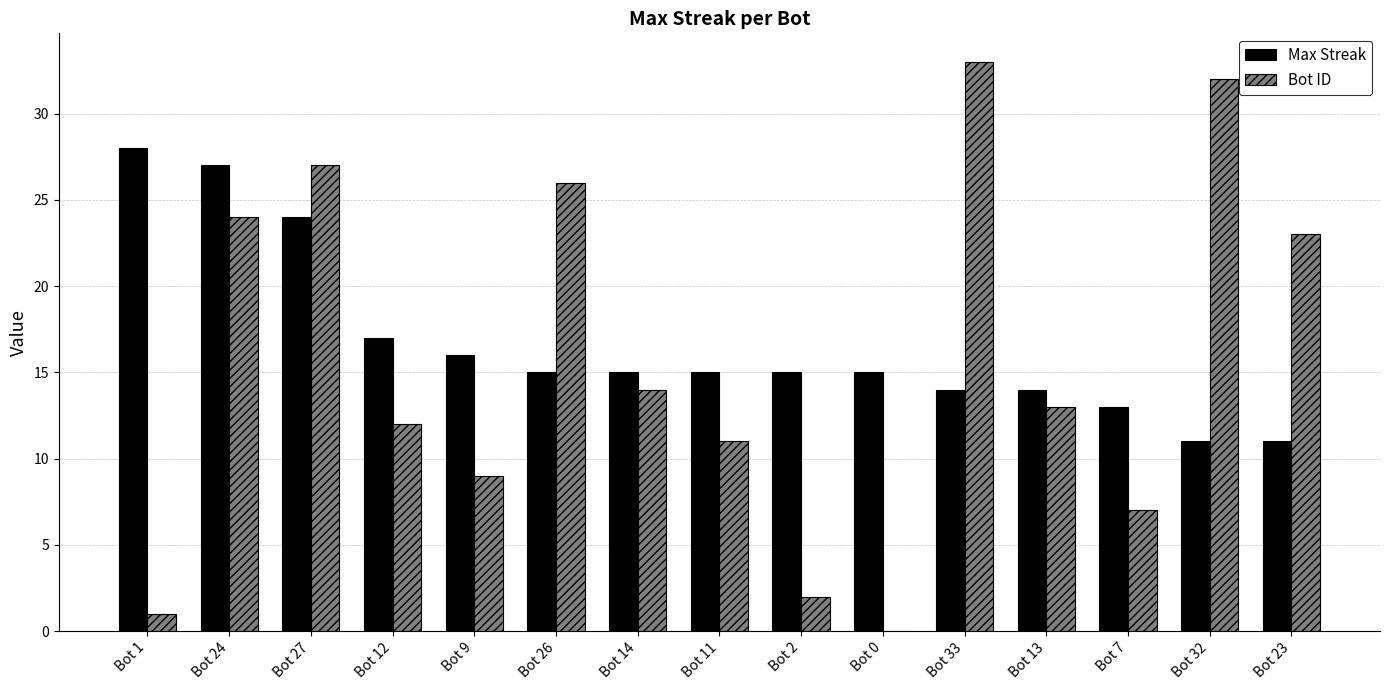

What is the sum of the Bot ID values at Bot 23 and Bot 13?

36